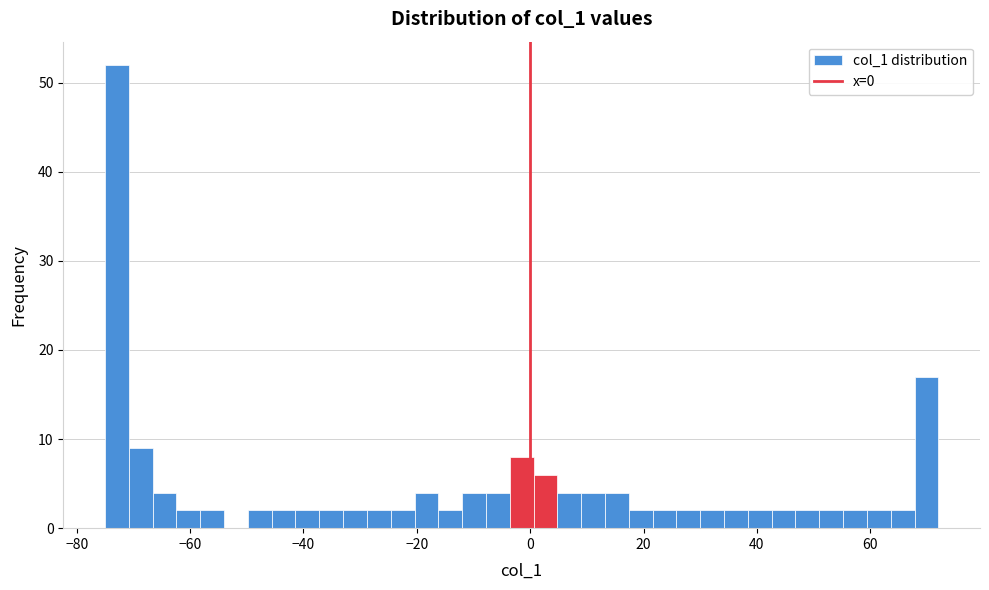

Around what value on the x-axis is the tallest bar? Give the approximate position of its centre, as read against the axis.

-72